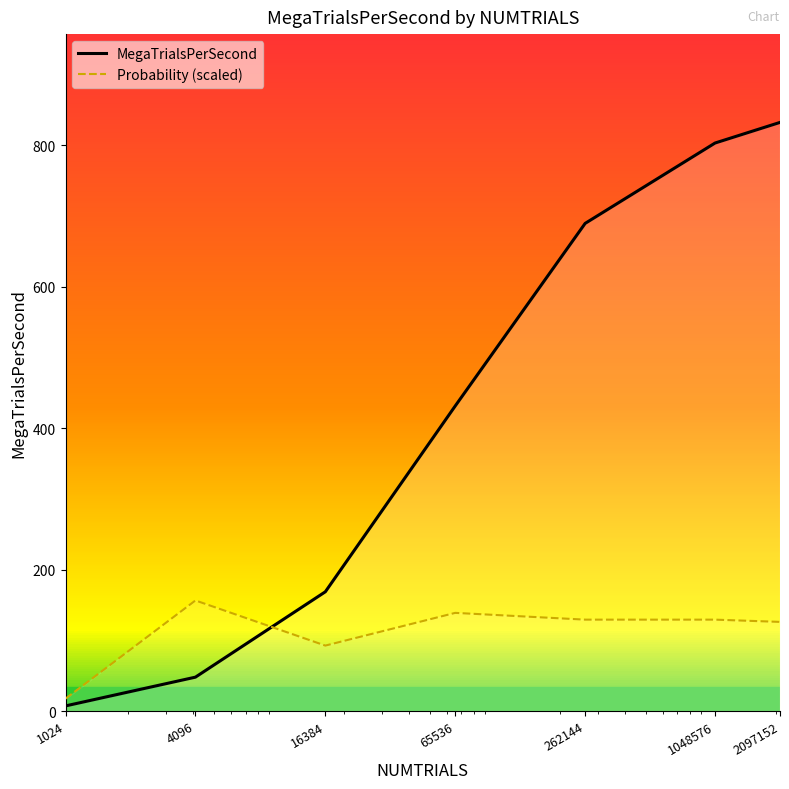

At which label is MegaTrialsPerSecond closest to 419?

65536